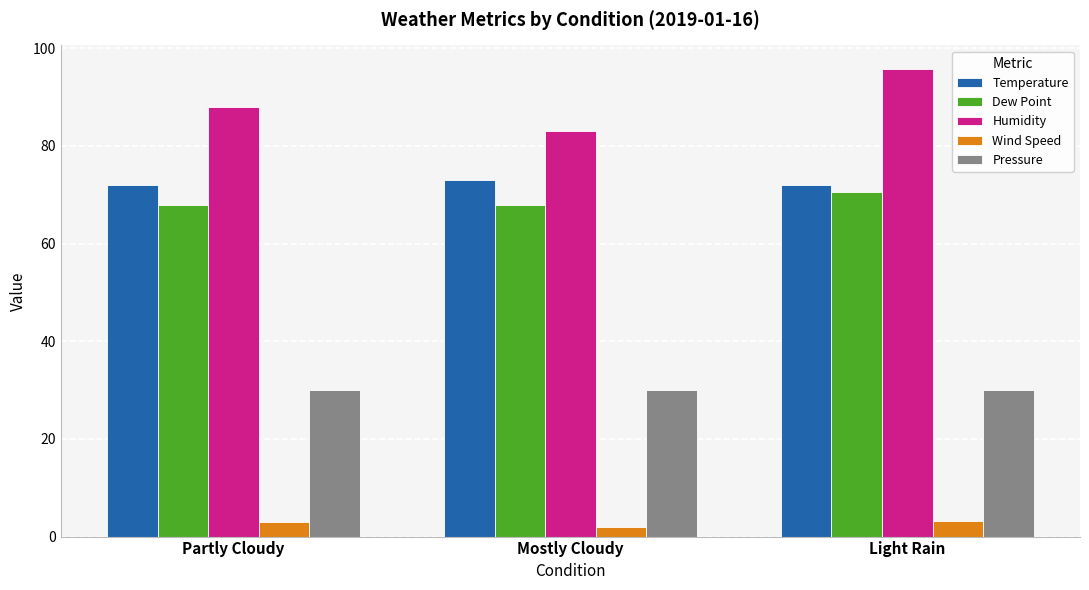

Read the Humidity value at Partly Cloudy.

88.0